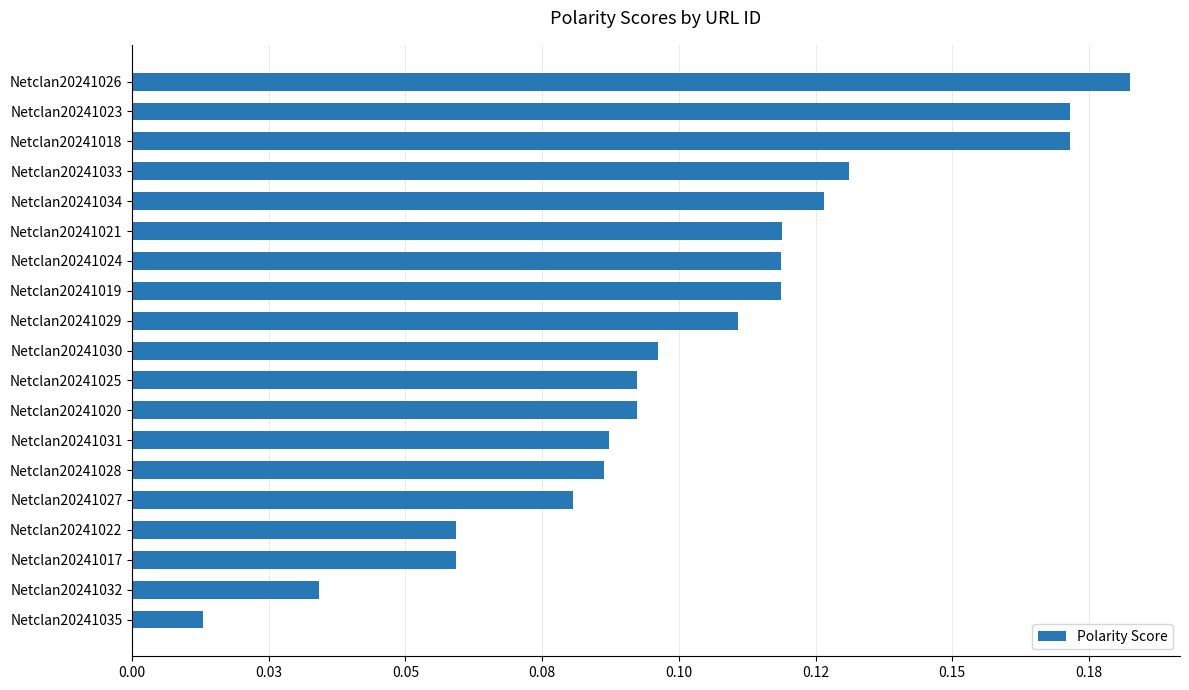

What is the difference between the maximum and second lowest values?

0.1